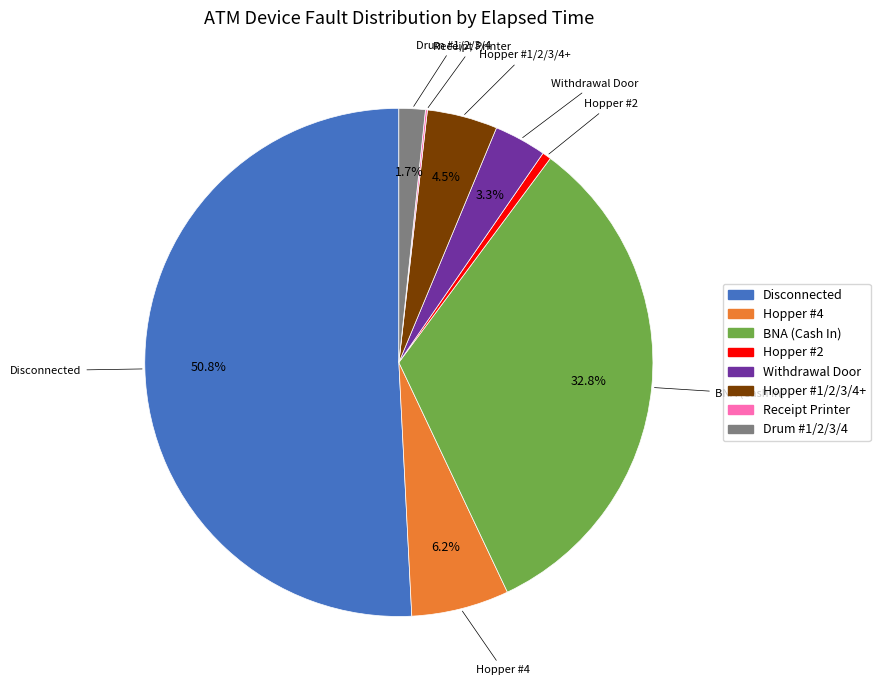

How much of the chart is everything except Withdrawal Door?

96.7%